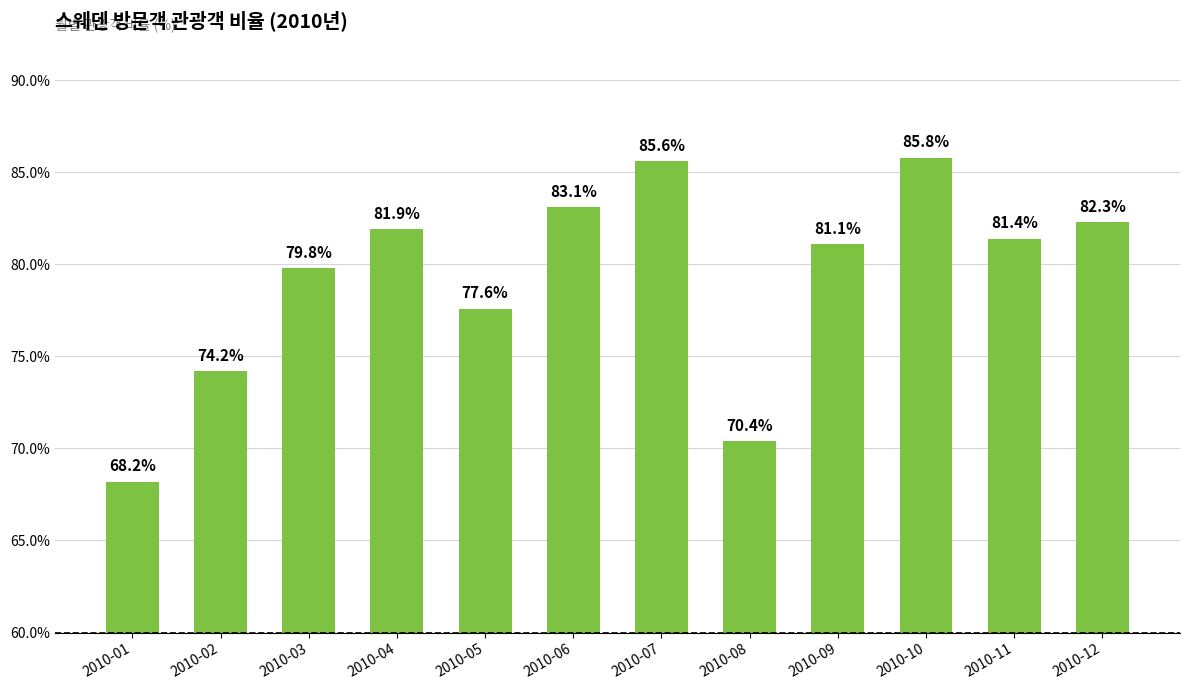

Reading left to right, transcribe all the data shown in this chart.

2010-01=68.2	2010-02=74.2	2010-03=79.8	2010-04=81.9	2010-05=77.6	2010-06=83.1	2010-07=85.6	2010-08=70.4	2010-09=81.1	2010-10=85.8	2010-11=81.4	2010-12=82.3